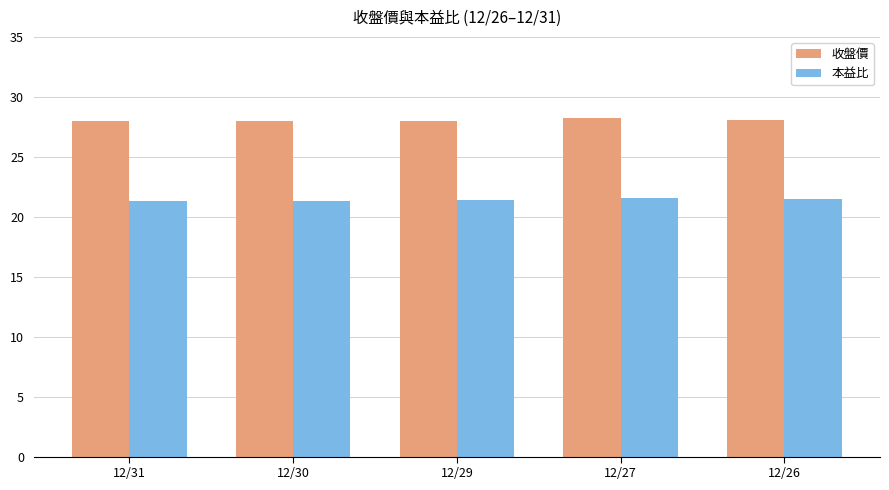

How many bars are there in each group?

2